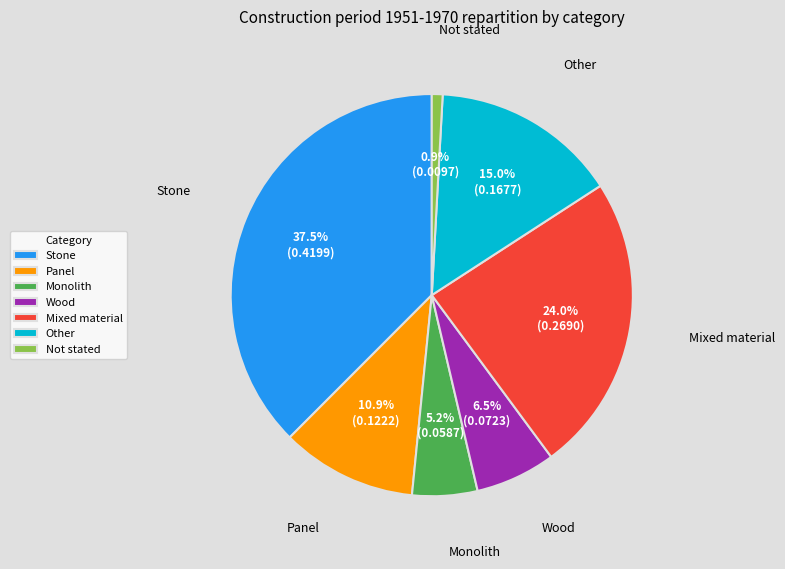

What percentage is the Other slice, to the nearest percent?

15%